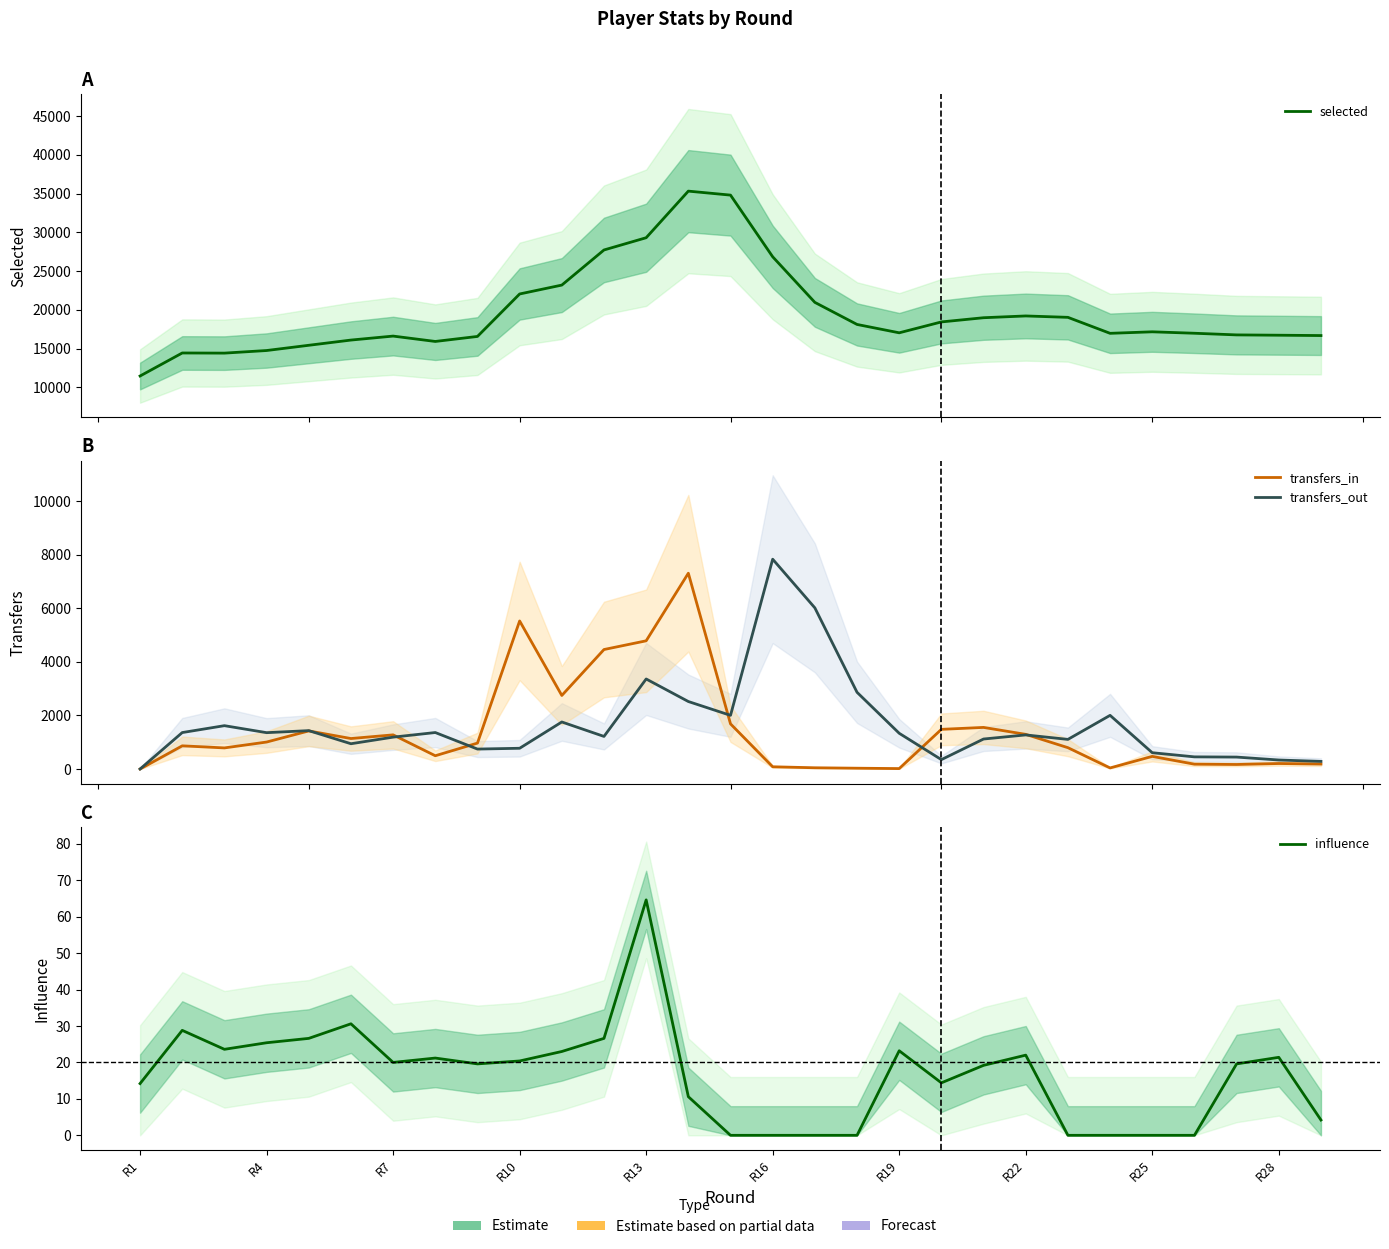

True or false: transfers_in and selected cross at least once.

False